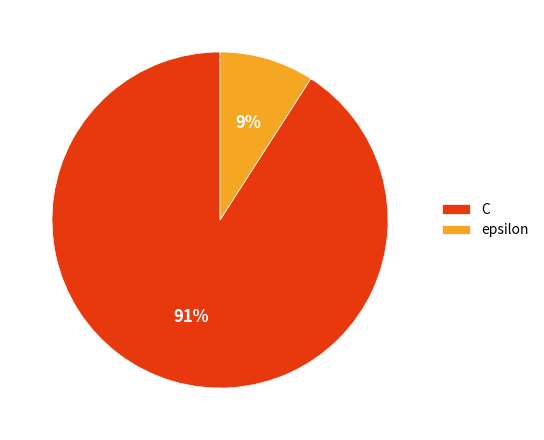

How many segments does this pie chart have?

2